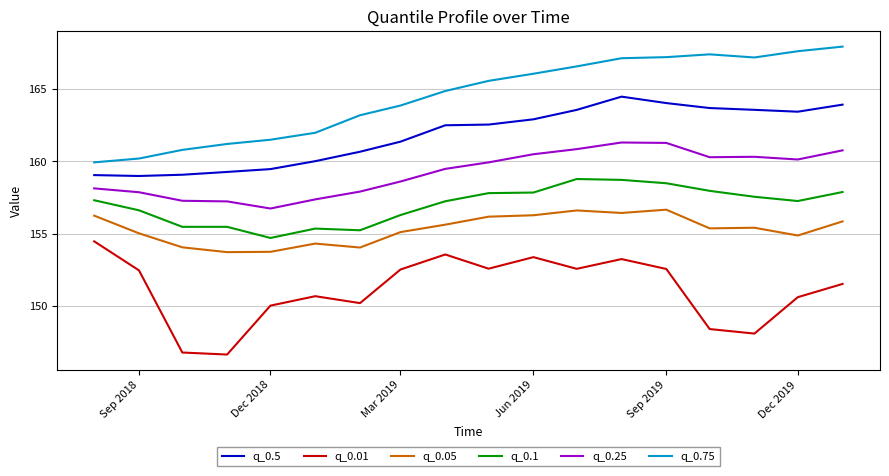

Which series has the largest total across all categories?

q_0.75